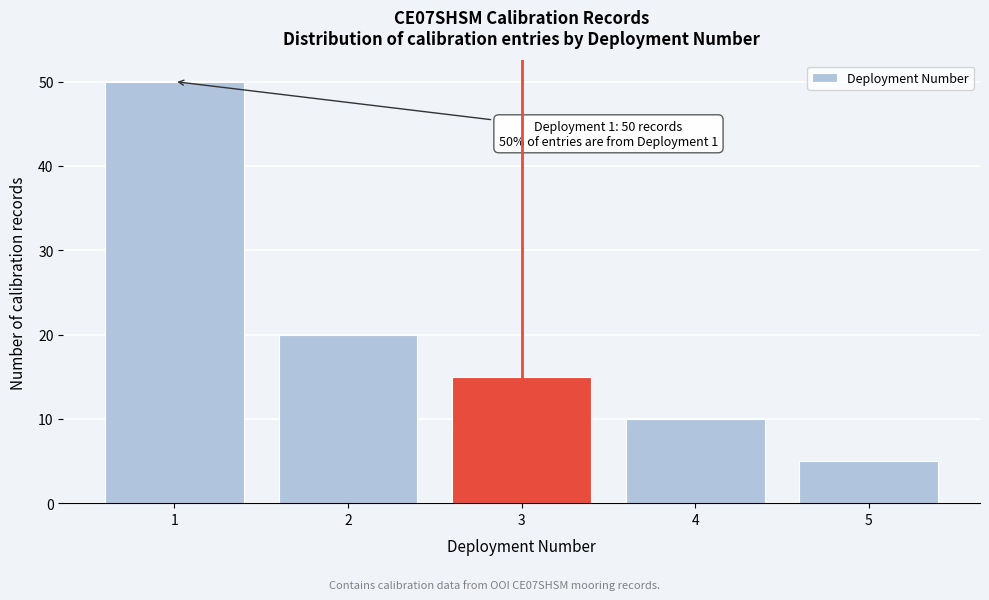

Reading right to left, transcribe all the data shown in this chart.

5	10	15	20	50